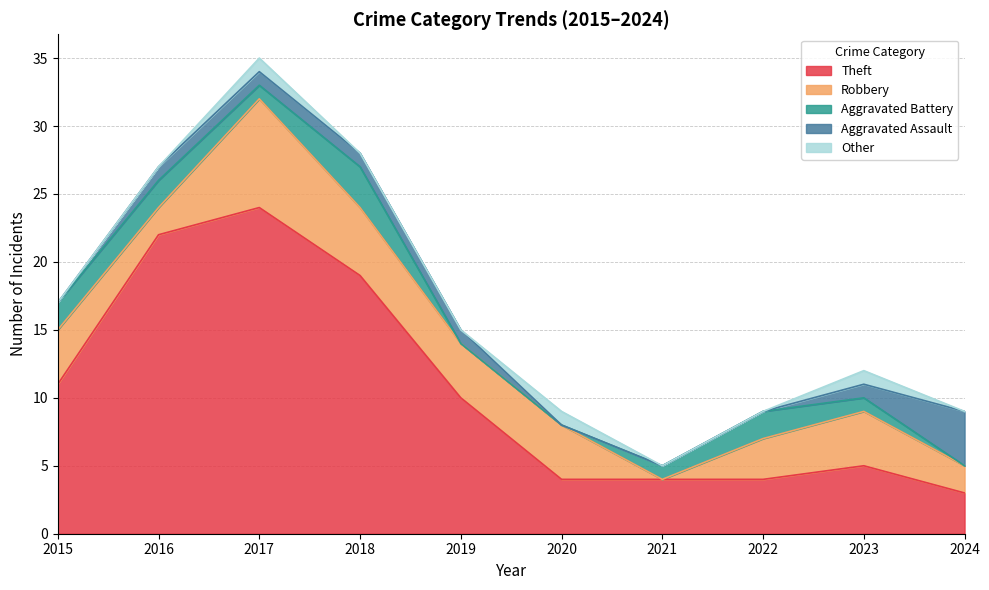

What is the approximate value of Robbery at 2018?

5